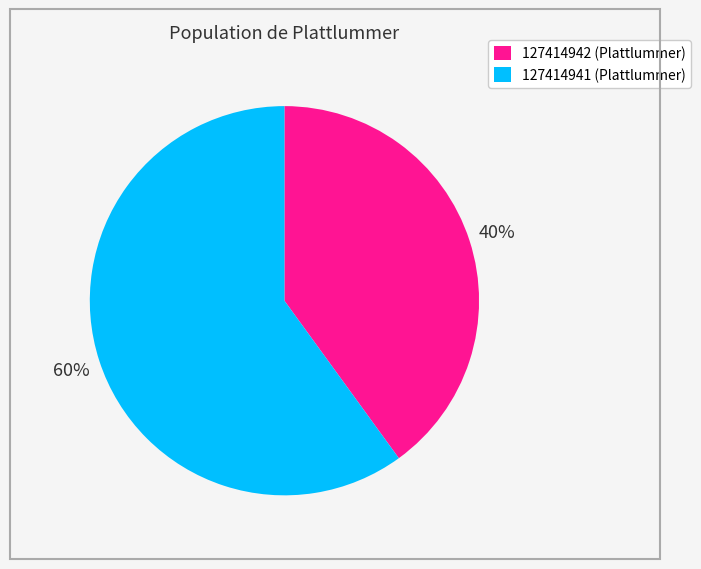

Which slice represents more than half of the pie?

127414941